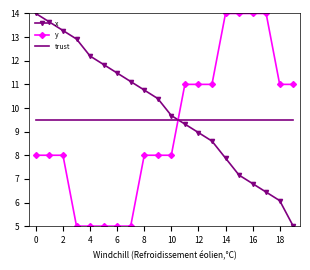

What is the minimum value for y?

5.0